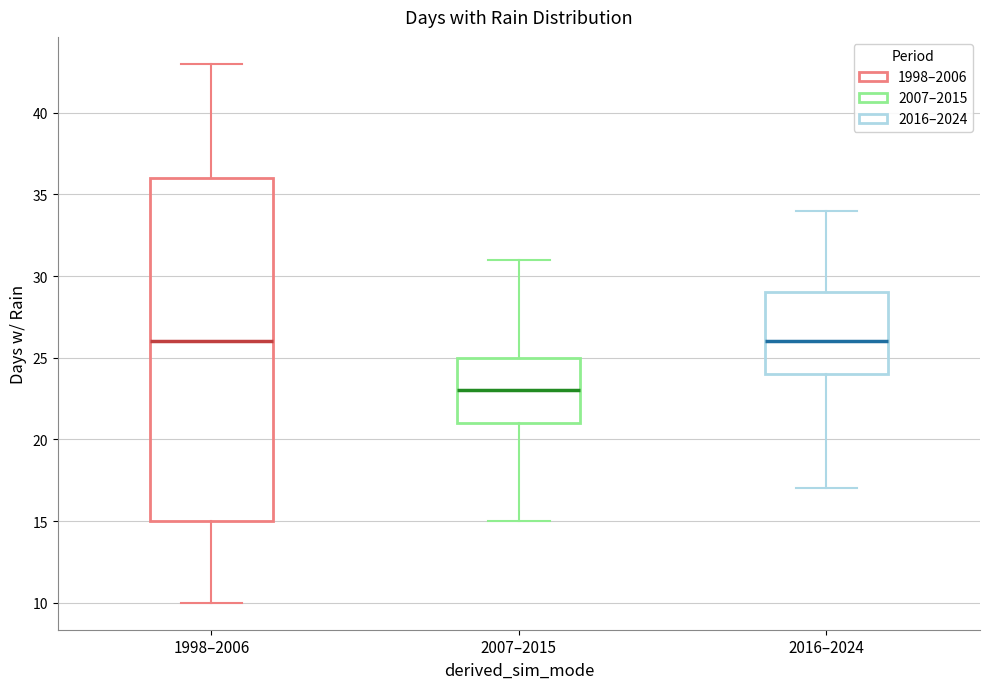

Reading left to right, transcribe this box plot: for each box, give where its median line is, the range the box spans, and where its two whiskers end, as read against the y-axis. The values are not printed on the chart, so give them approximately, as read against the axis.

1998–2006: median 26, box 15 to 36, whiskers 10 to 43
2007–2015: median 23, box 21 to 25, whiskers 15 to 31
2016–2024: median 26, box 24 to 29, whiskers 17 to 34